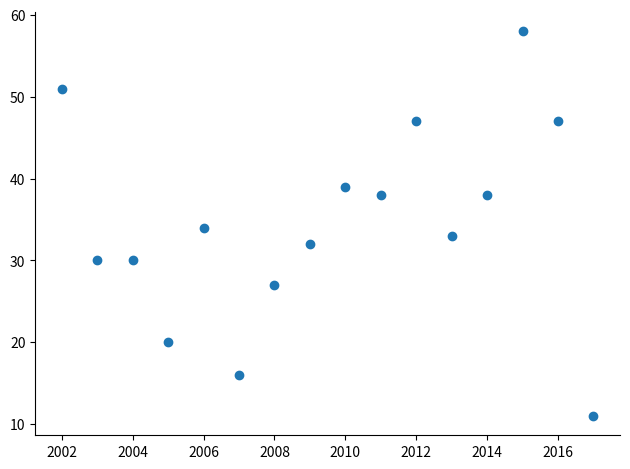

List the coordinates of all points as (Y, X) pairs, reading left to right.

(51, 2002)  (30, 2003)  (30, 2004)  (20, 2005)  (34, 2006)  (16, 2007)  (27, 2008)  (32, 2009)  (39, 2010)  (38, 2011)  (47, 2012)  (33, 2013)  (38, 2014)  (58, 2015)  (47, 2016)  (11, 2017)